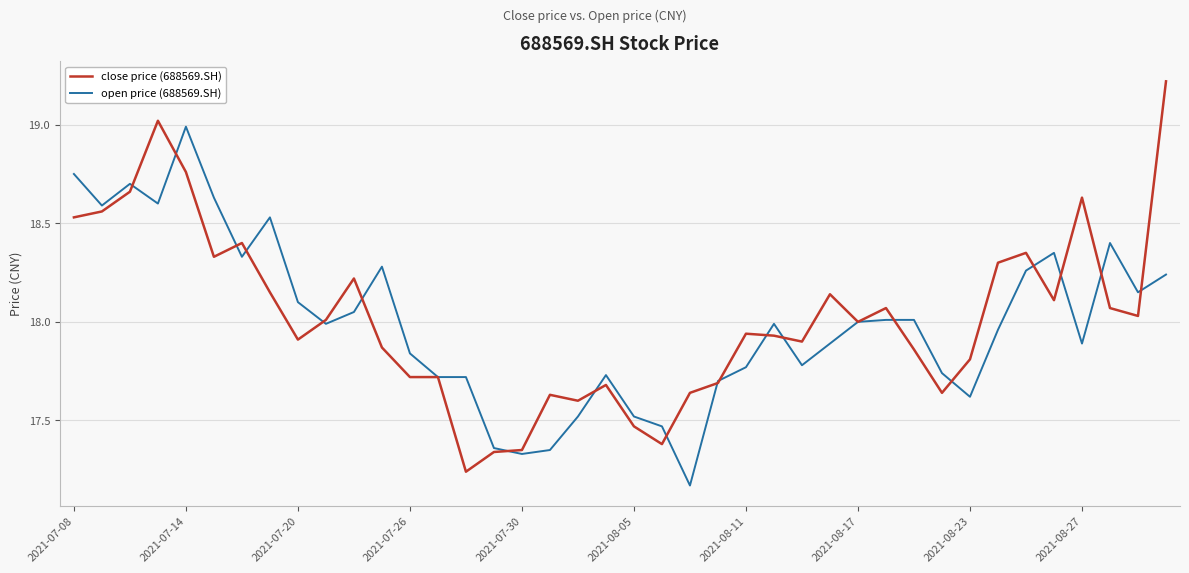

What is the maximum value for close price (688569.SH)?

19.2